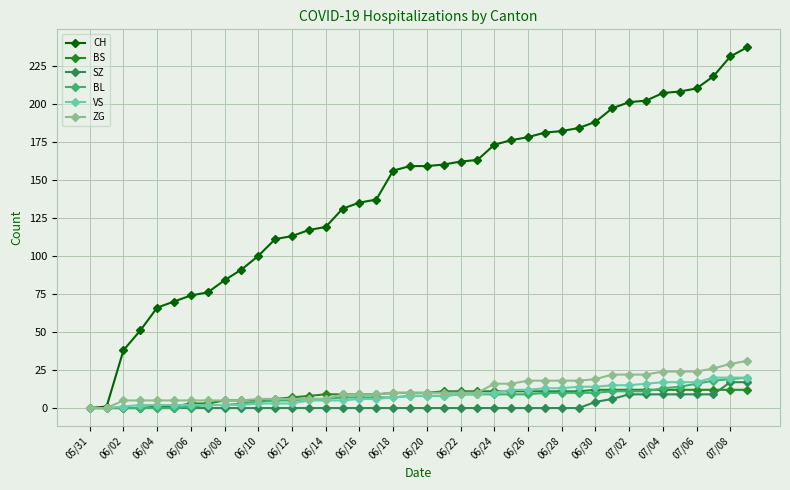

Which series has the largest total across all categories?

CH